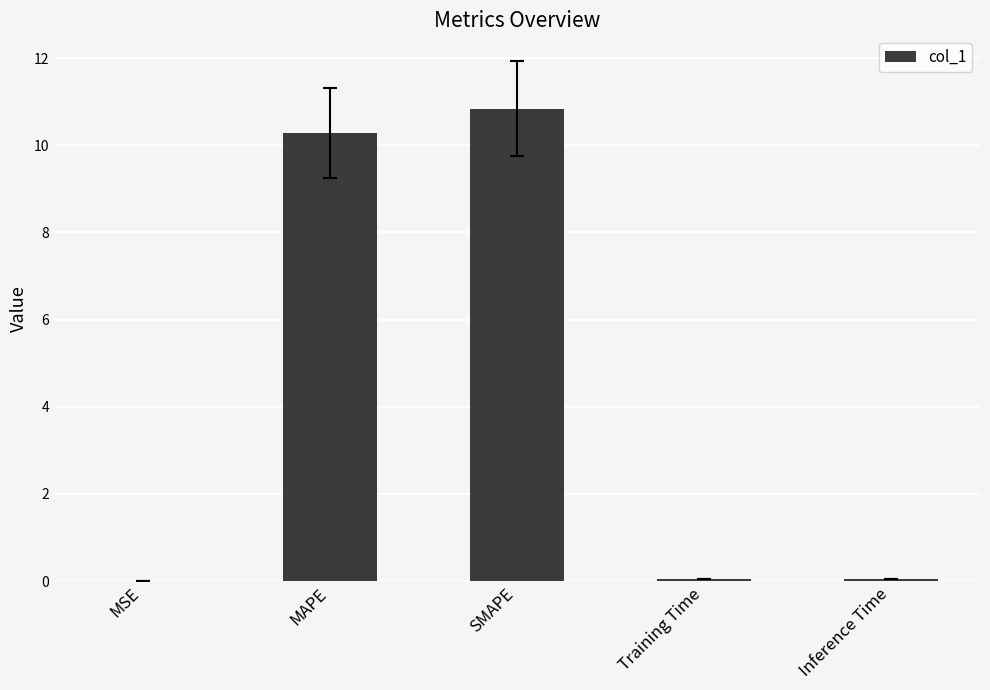

The value at Inference Time is 0.0. True or false?

True